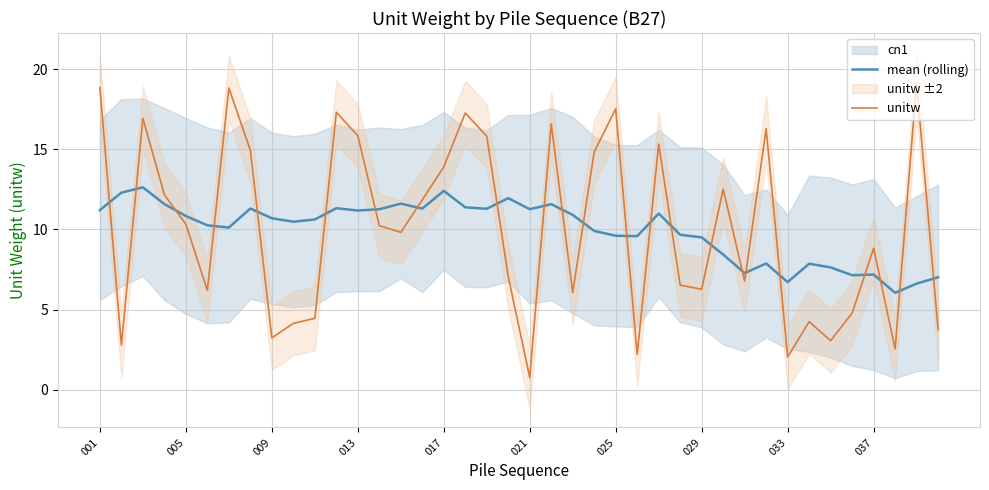

How many values in the unitw series exceed 10?

20